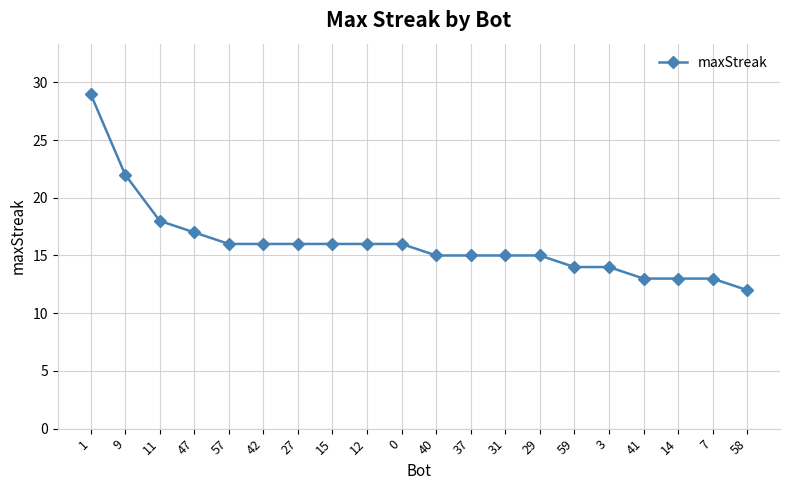

Which has a higher value, 57 or 40?

57